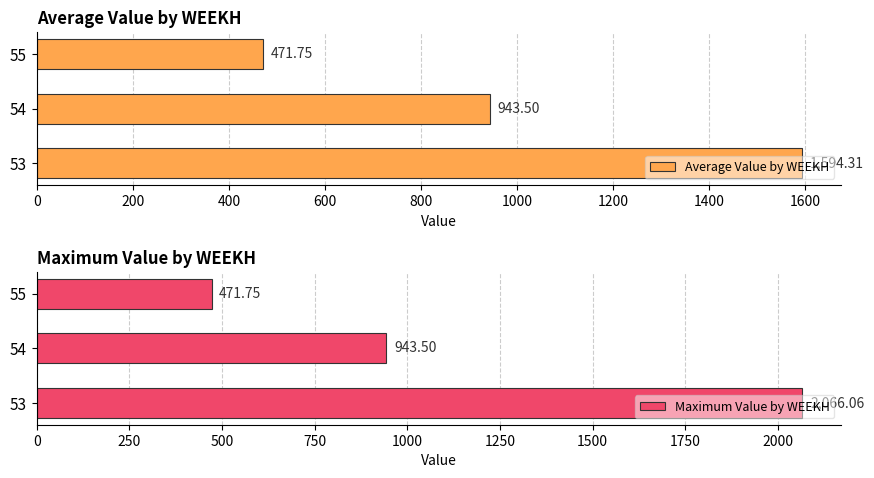

What is the average value of the Maximum Value by WEEKH series?

1160.4